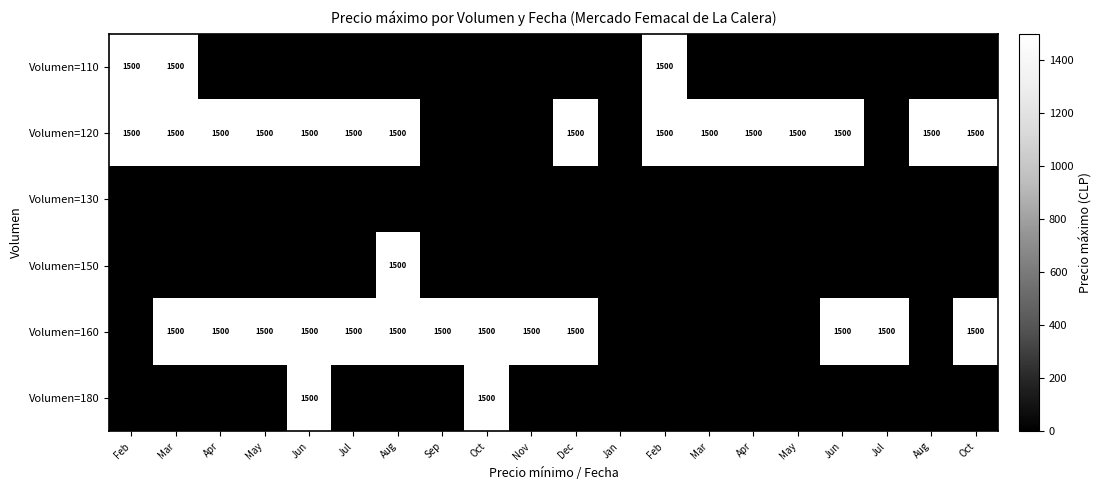

Rank the categories by Volumen=160 value from highest to lowest.

Mar, Apr, May, Jun, Jul, Aug, Sep, Oct, Nov, Dec, Jun, Jul, Oct, Feb, Jan, Feb, Mar, Apr, May, Aug